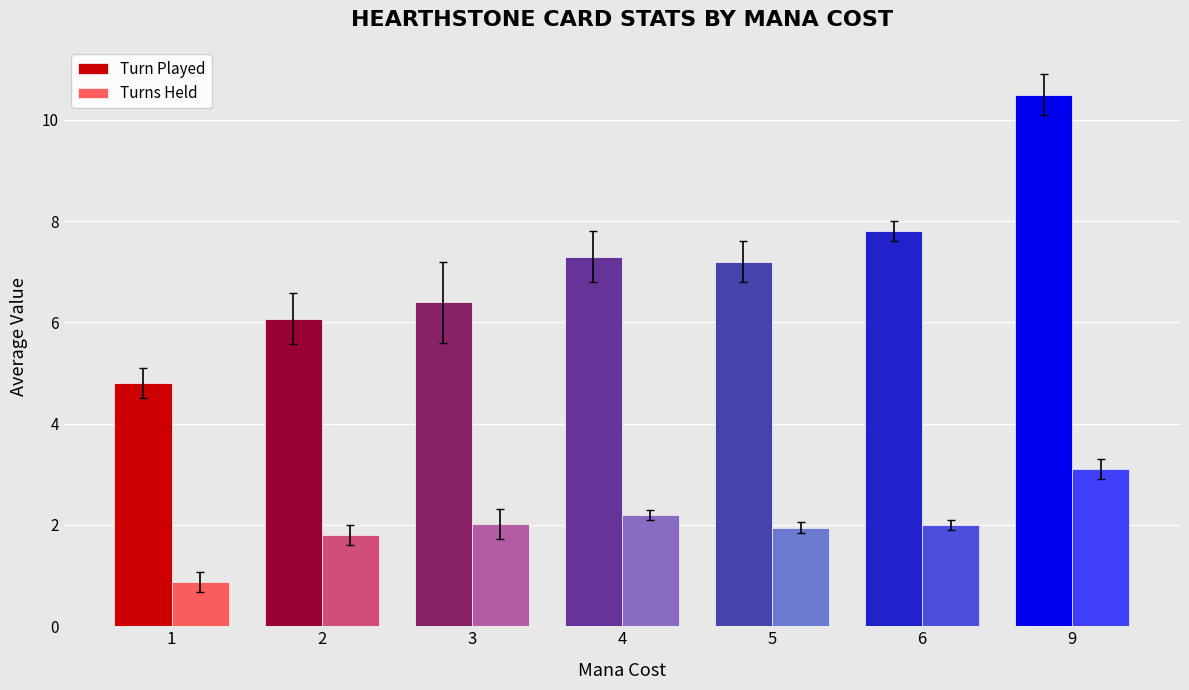

What is the approximate value of Turns Held at 3?

2.0